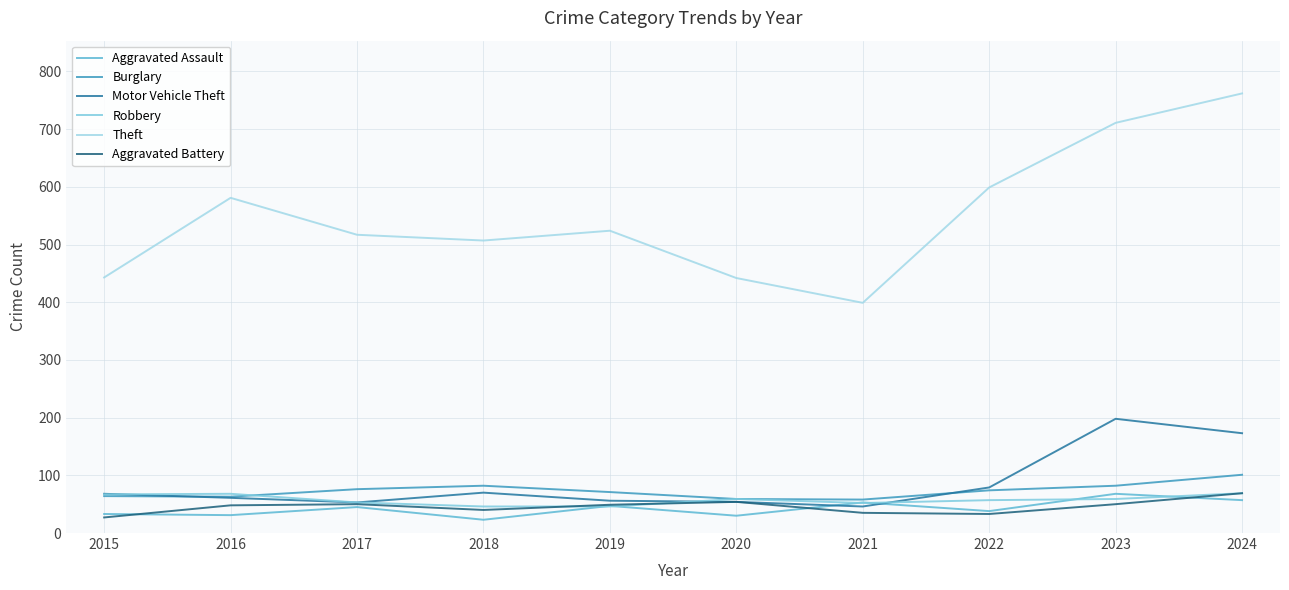

Reading right to left, transcribe all the data shown in this chart.

Aggravated Assault: 57	68	38	53	30	47	23	45	31	33
Burglary: 101	82	74	58	59	71	82	76	63	64
Motor Vehicle Theft: 173	198	79	46	54	56	70	53	61	68
Robbery: 69	59	57	52	59	46	46	53	68	67
Theft: 762	711	599	399	442	524	507	517	581	443
Aggravated Battery: 69	50	33	35	54	49	40	50	48	27